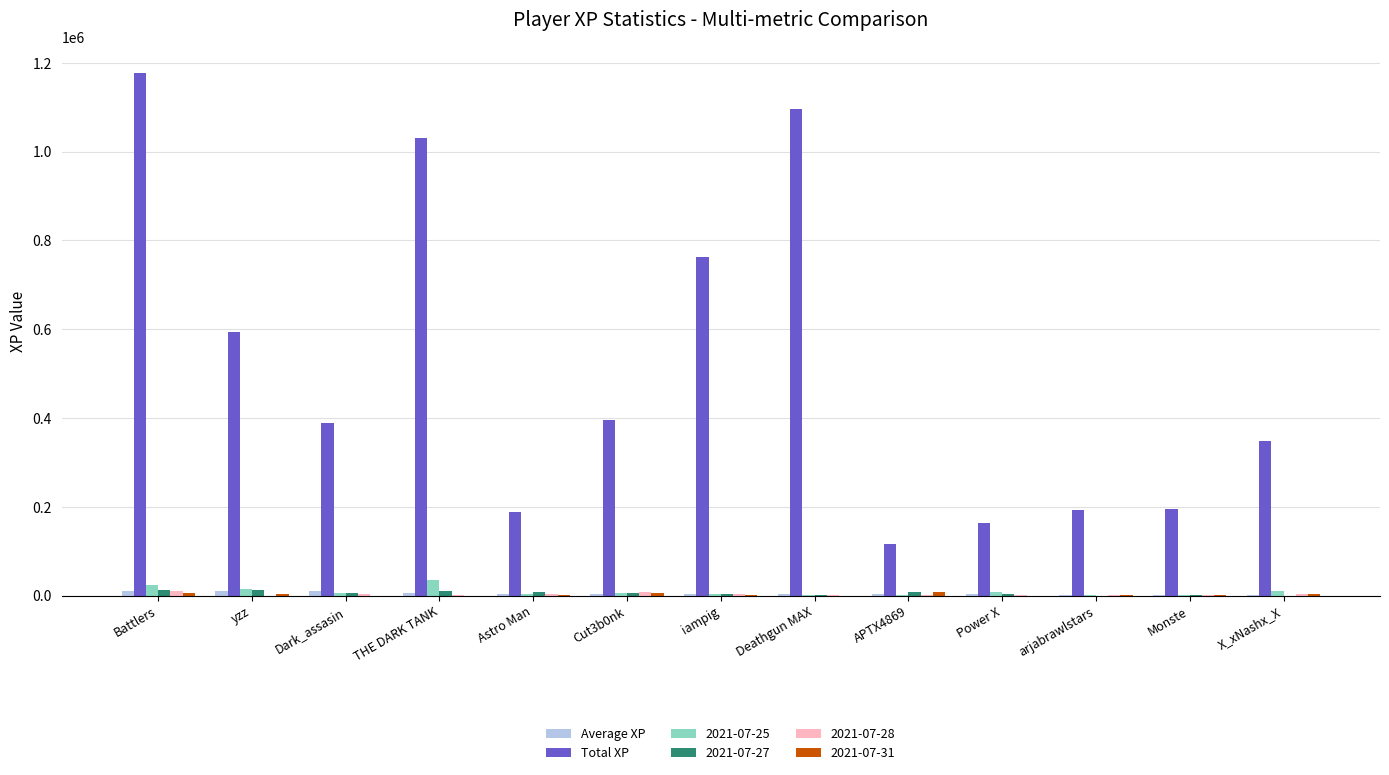

How many series are shown in this chart?

6